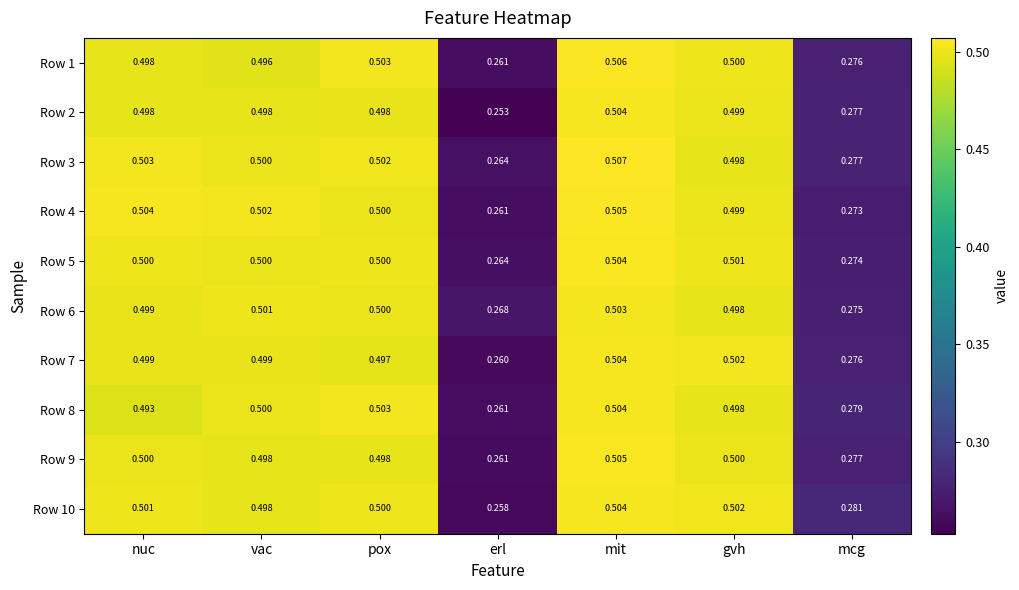

Which category has the lowest value across all series?

erl